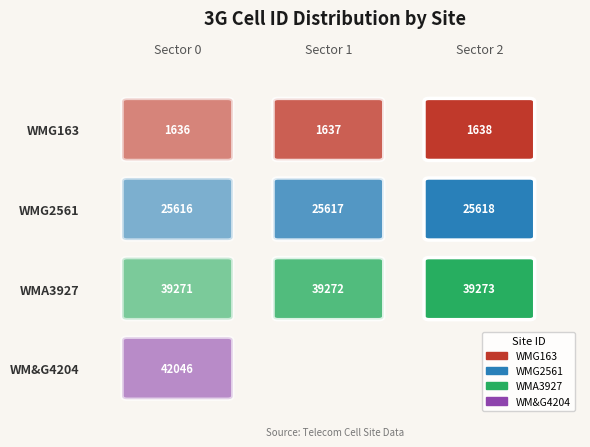

Which has a higher value, 0 or 2?

2